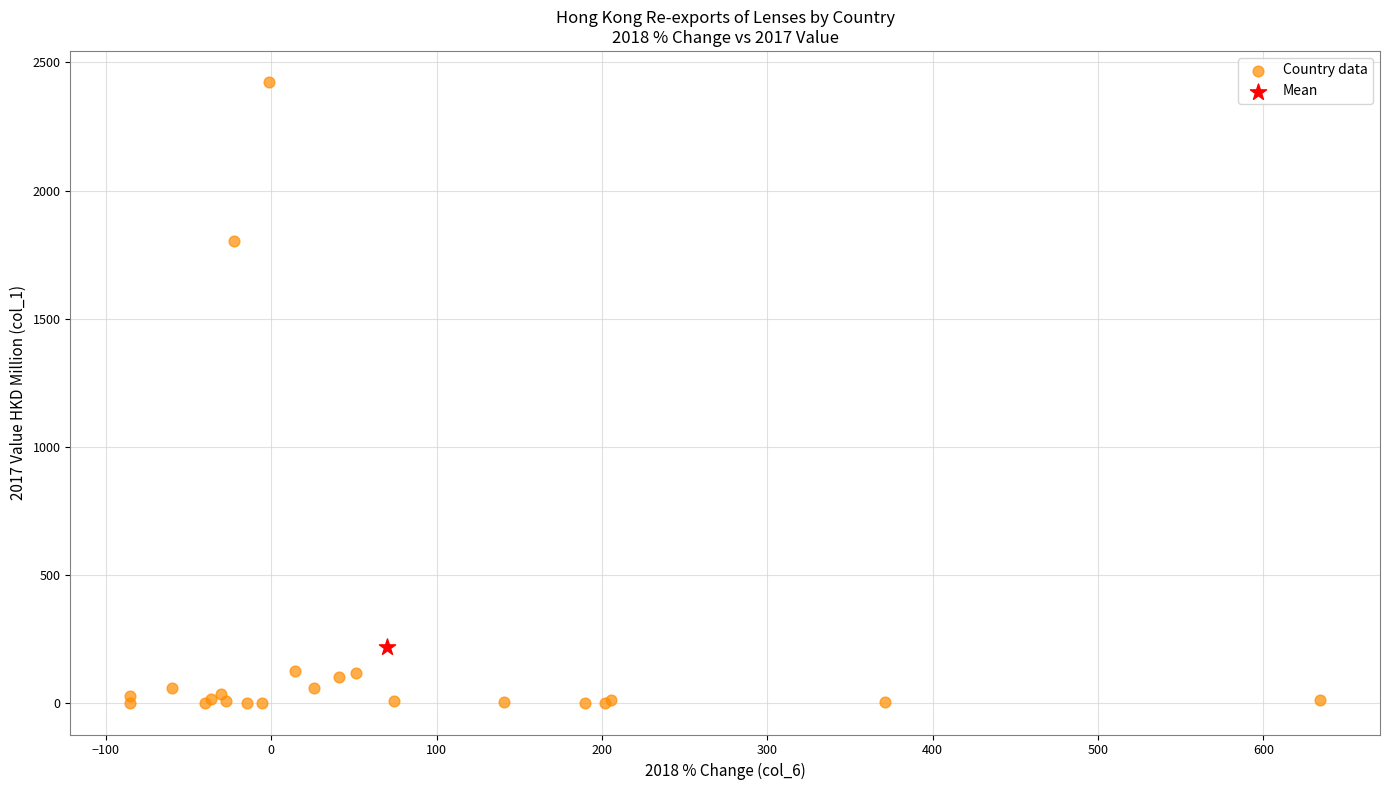

What are all the series names shown in the legend?

Country data, Mean